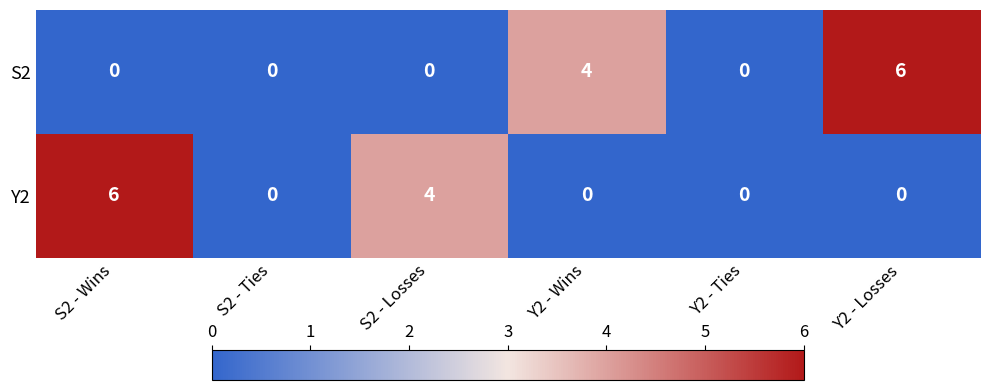

What is the difference between the second highest and minimum values in the Y2 series?

4